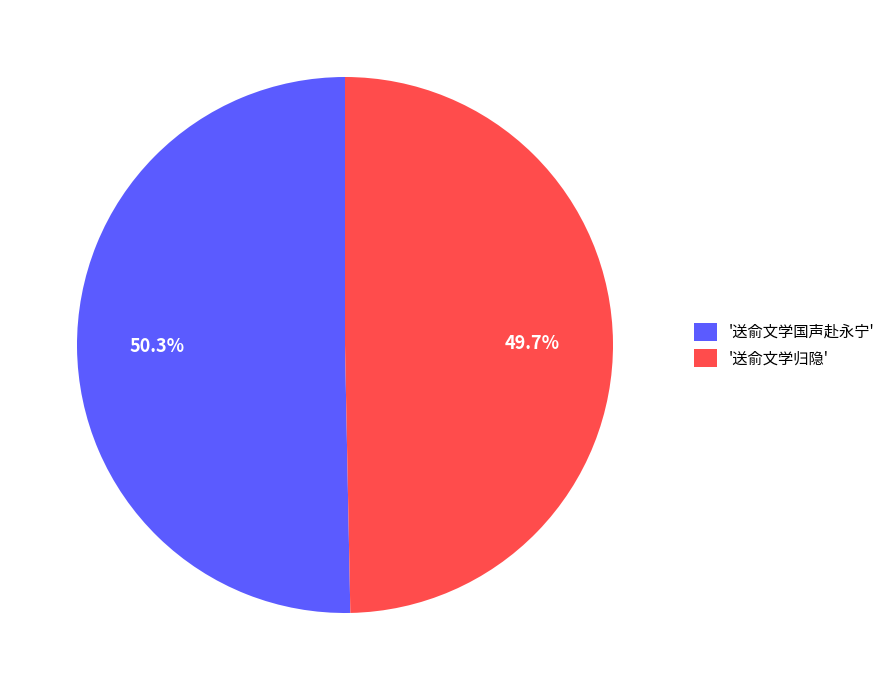

How many slices are in this pie chart?

2